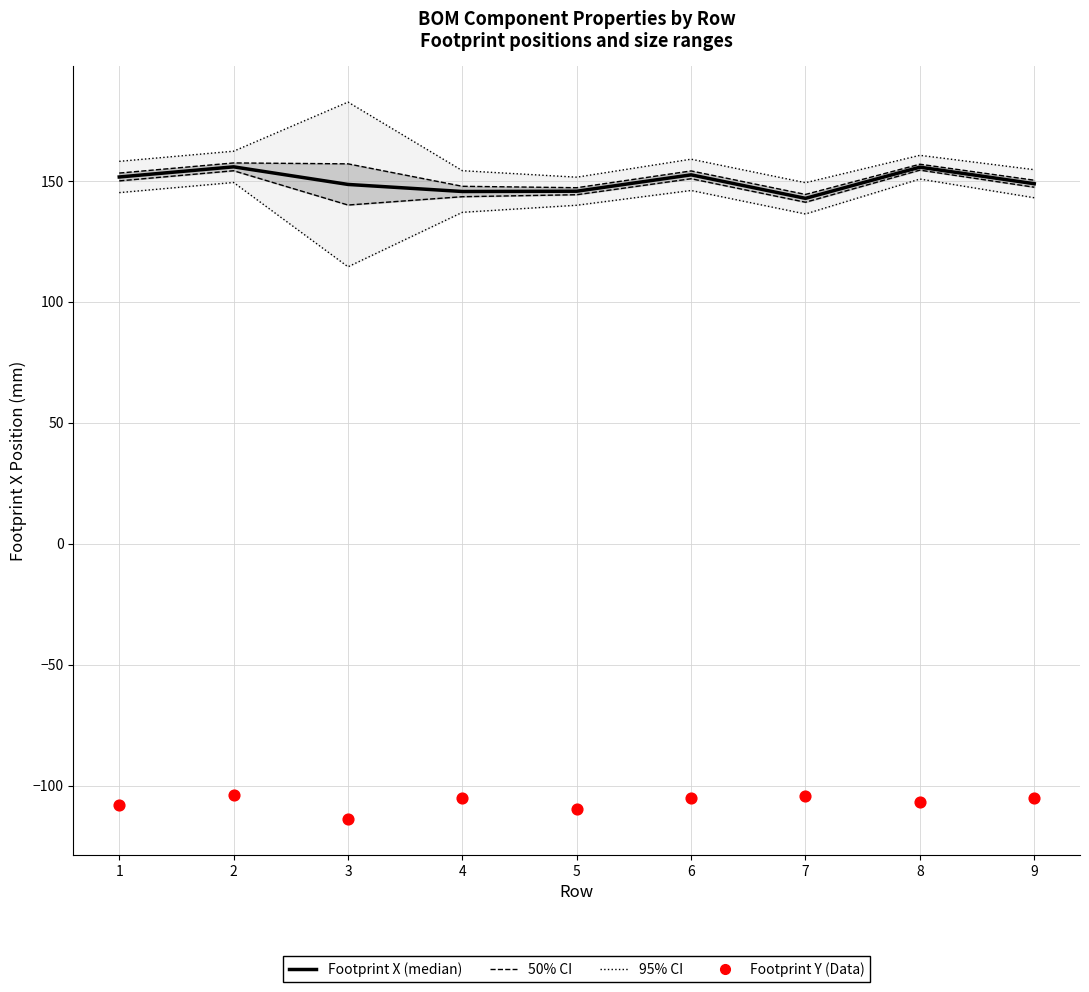

Which series reaches the minimum Y coordinate?

Footprint Y (Data)